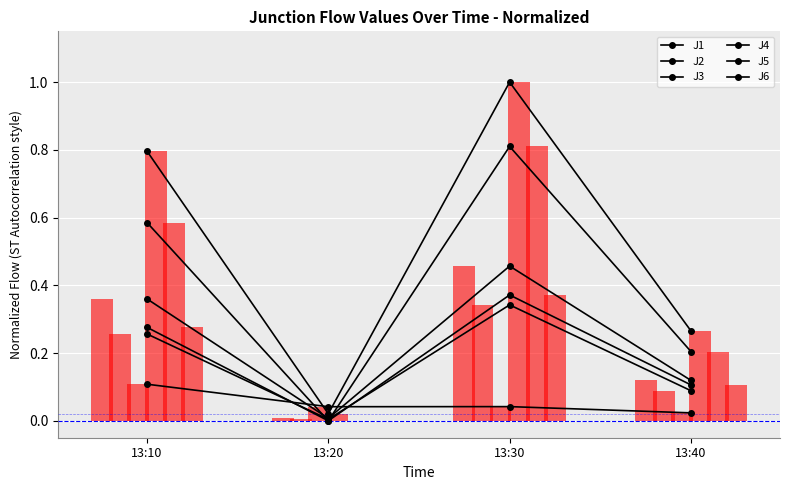

What is the maximum value shown in the chart?

1.0